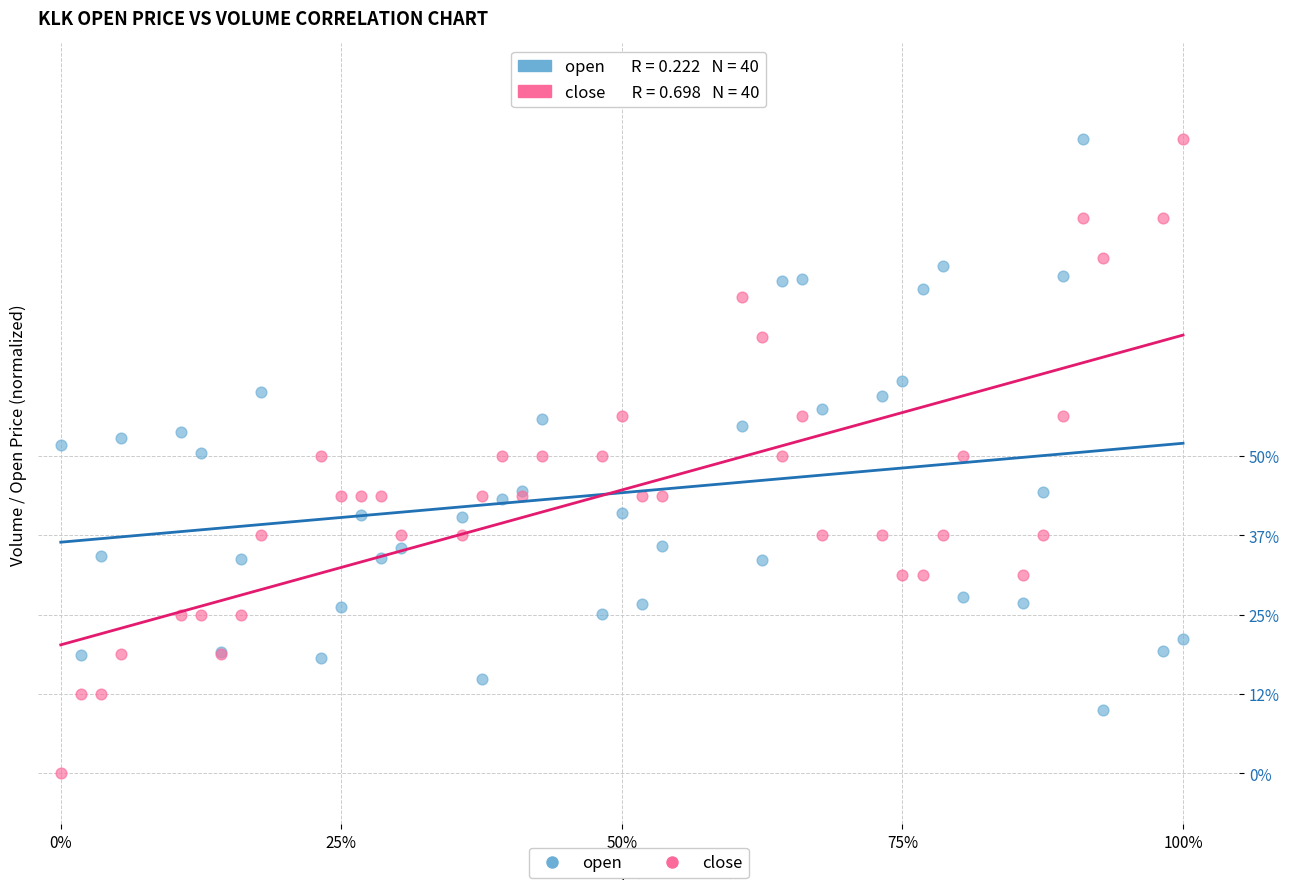

Which series has the widest spread of Y values?

close